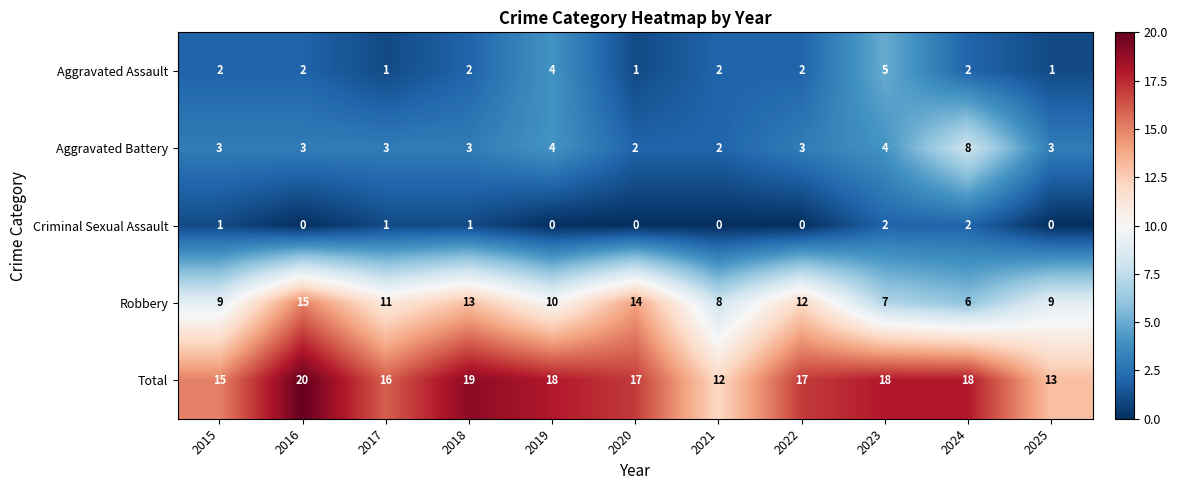

Count the Total values in the range 15 to 18.

7